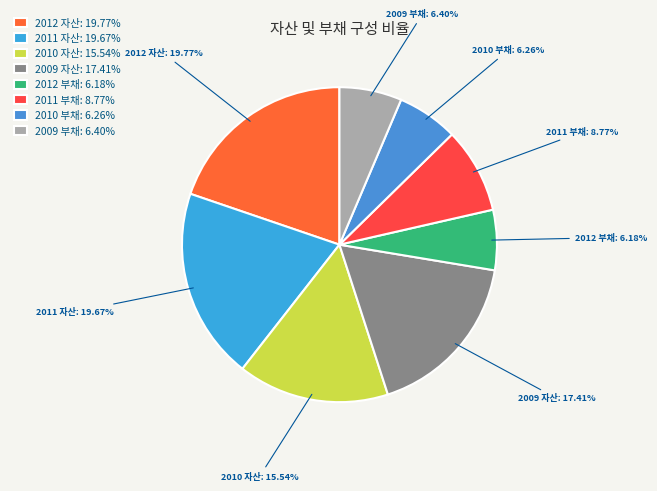

How much of the chart is everything except 2009 자산?

82.6%